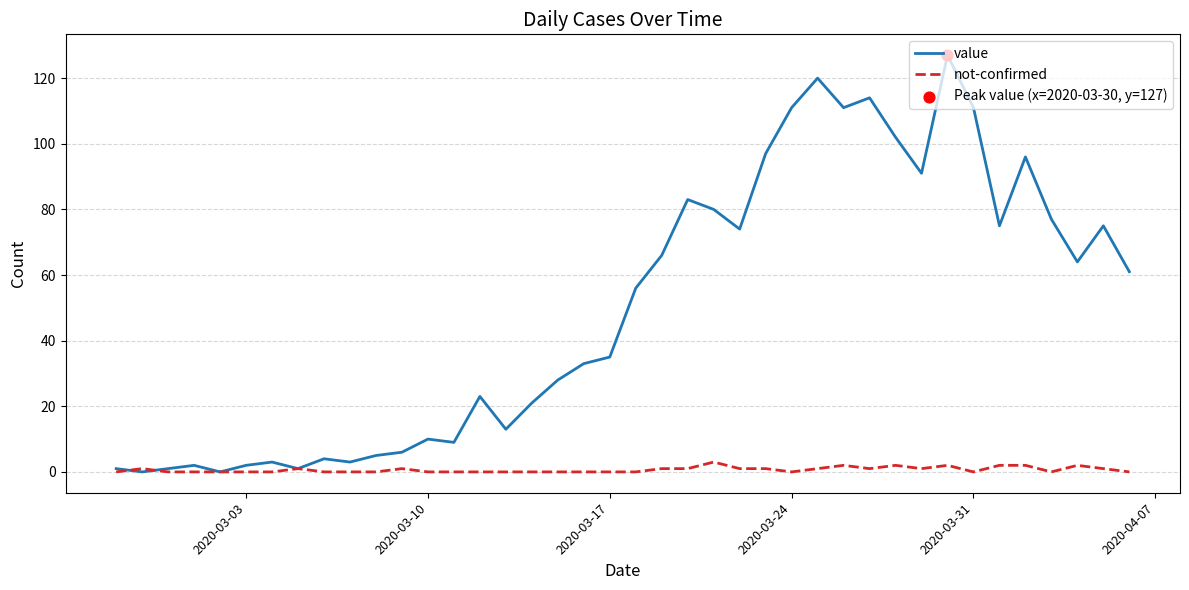

Which series has the largest range (max minus min)?

value